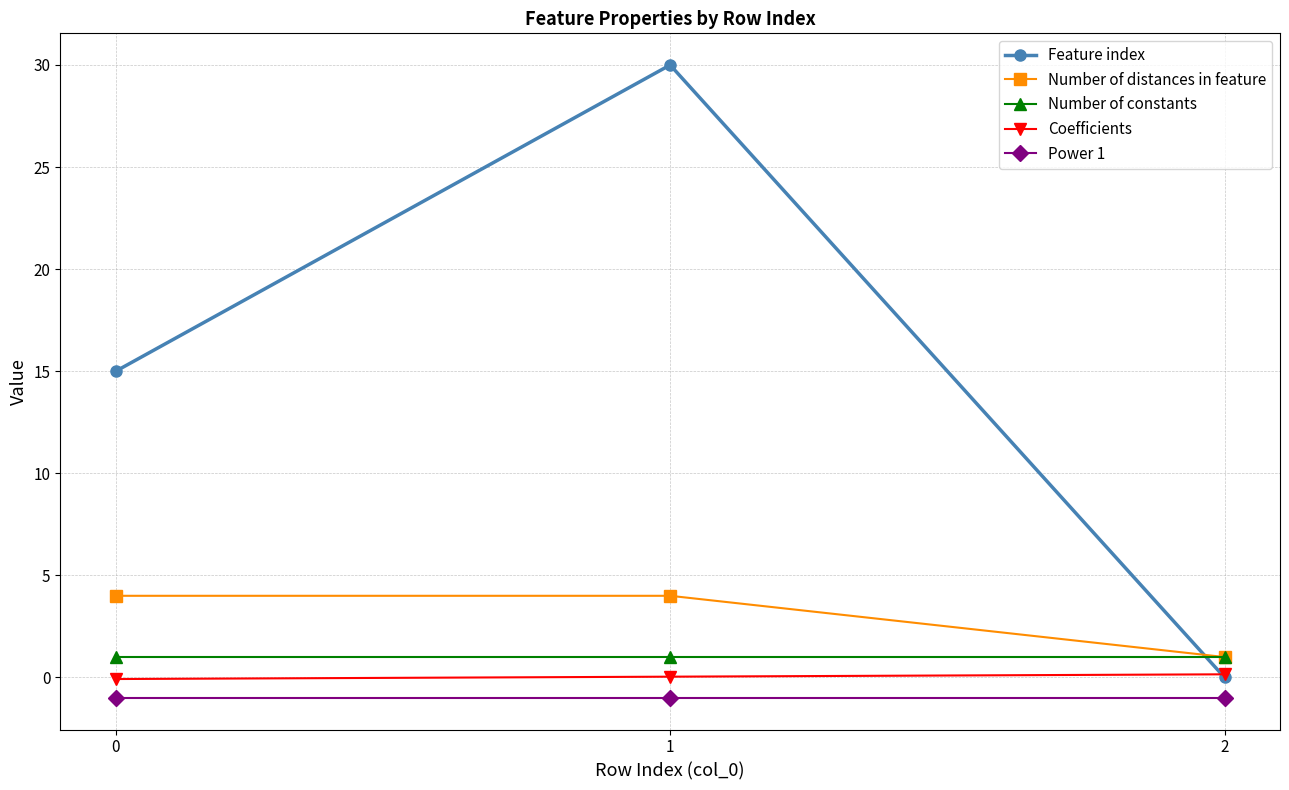

List the series in order of their peak value, highest first.

Feature index, Number of distances in feature, Number of constants, Coefficients, Power 1